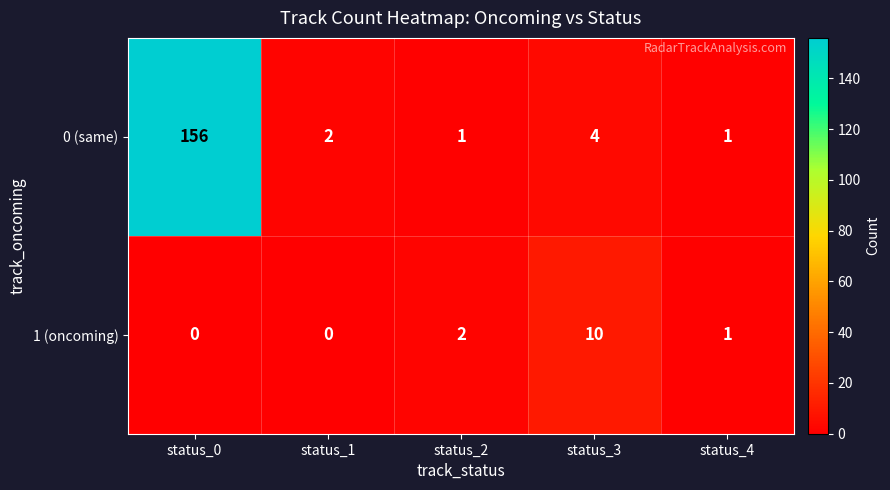

Which category has the highest value in the 1 (oncoming) series?

status_3